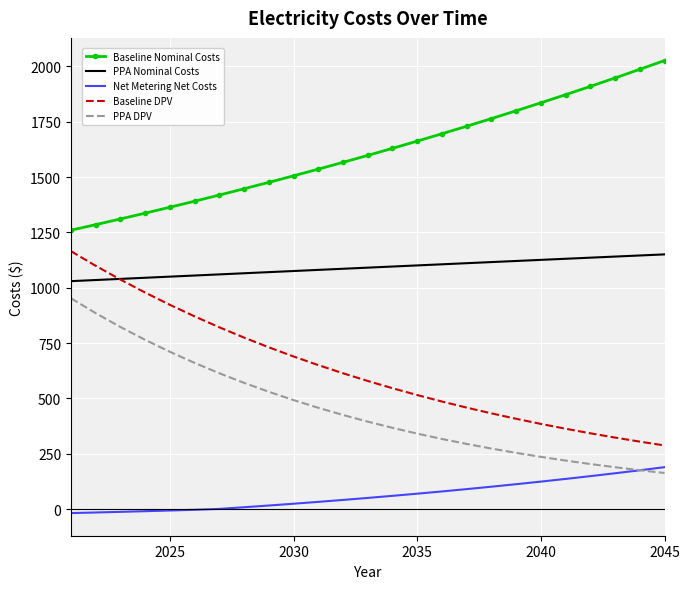

What are all the series names shown in the legend?

Baseline Nominal Costs, PPA Nominal Costs, Net Metering Net Costs, Baseline DPV, PPA DPV